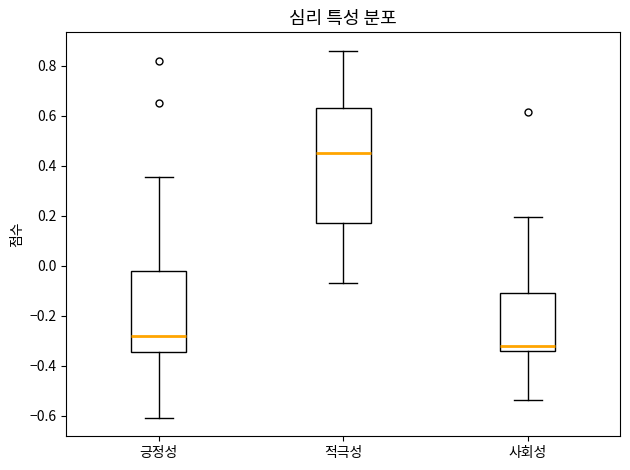

Where does the lower whisker of the box for 적극성 end on the y-axis? The values are not printed on the chart, so give them approximately, as read against the axis.

-0.06